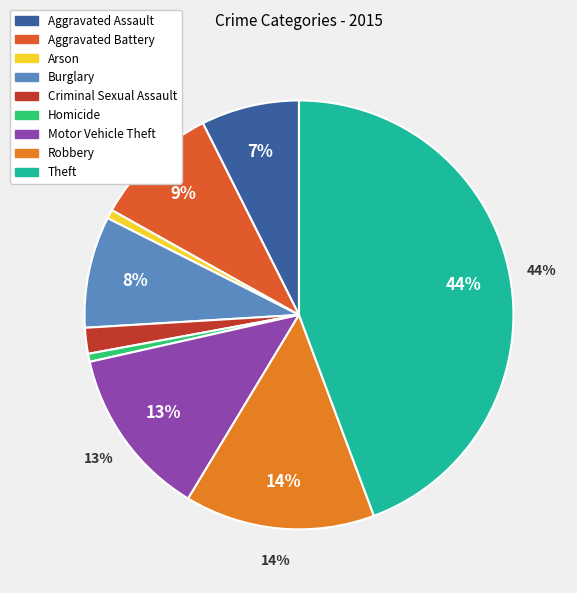

Does Aggravated Battery account for over 50% of the chart?

No